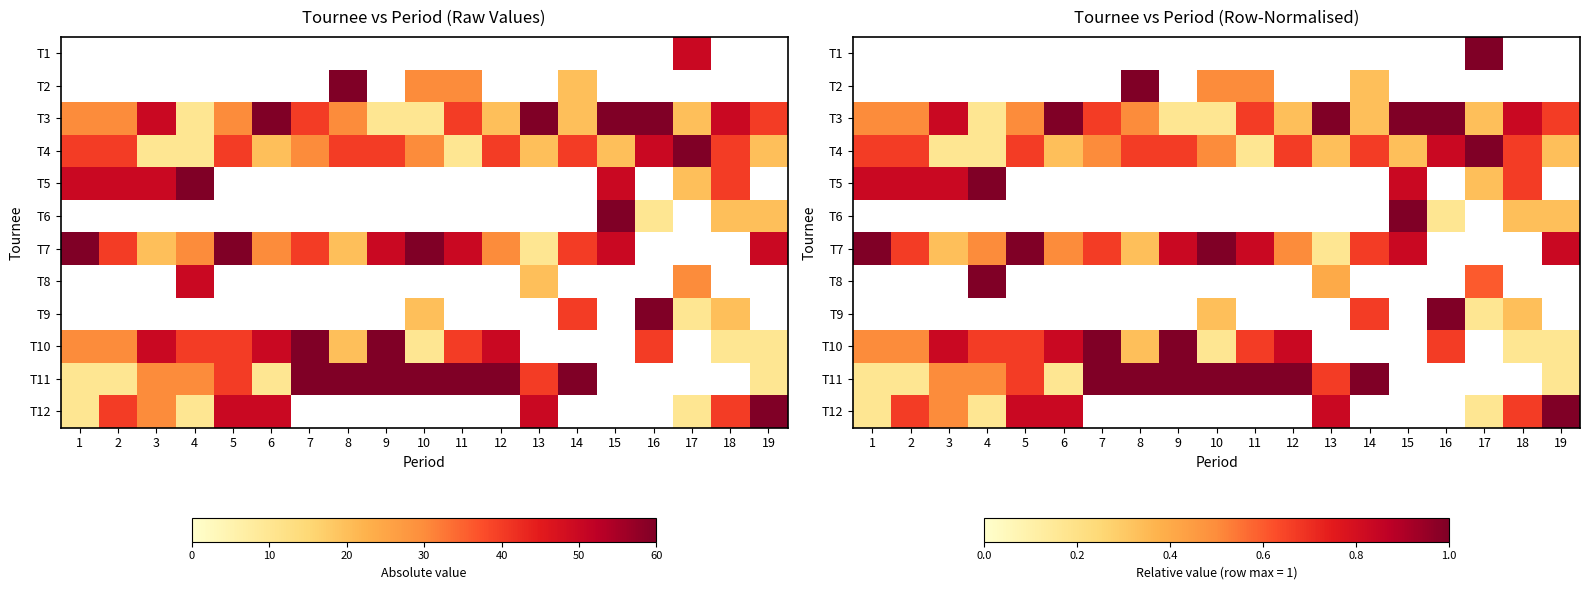

At which label does T2 first exceed 0?

8